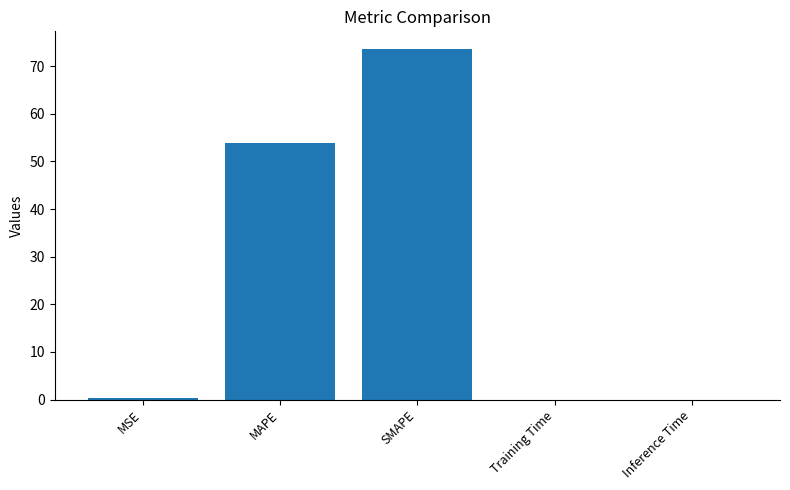

True or false: the data shows 73.6 at SMAPE.

True